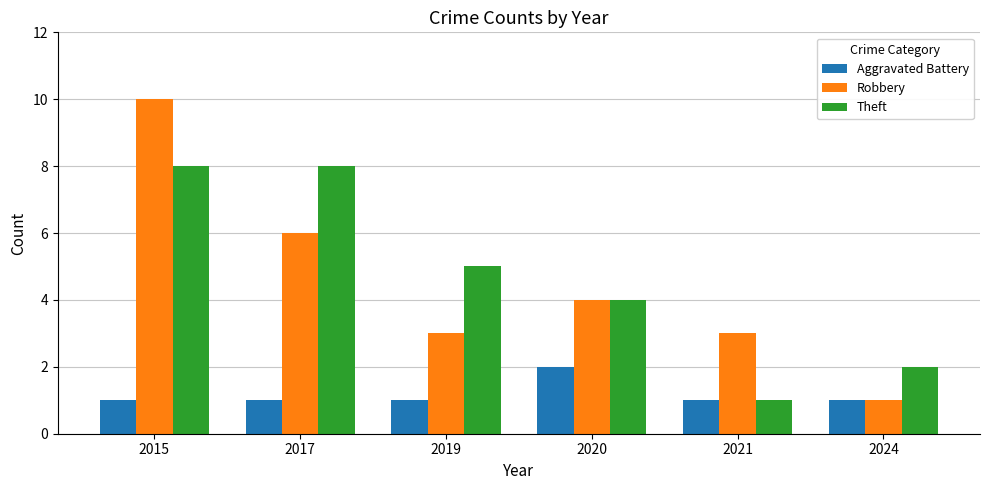

What is the sum of the Robbery values at 2020 and 2017?

10